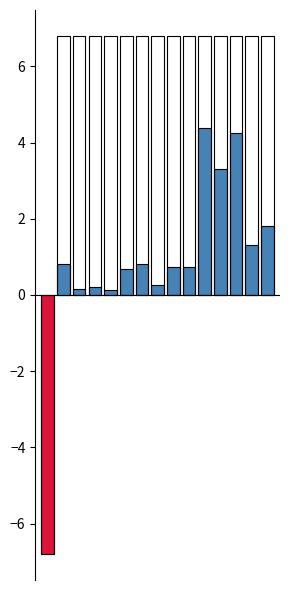

Are the bars horizontal?

No